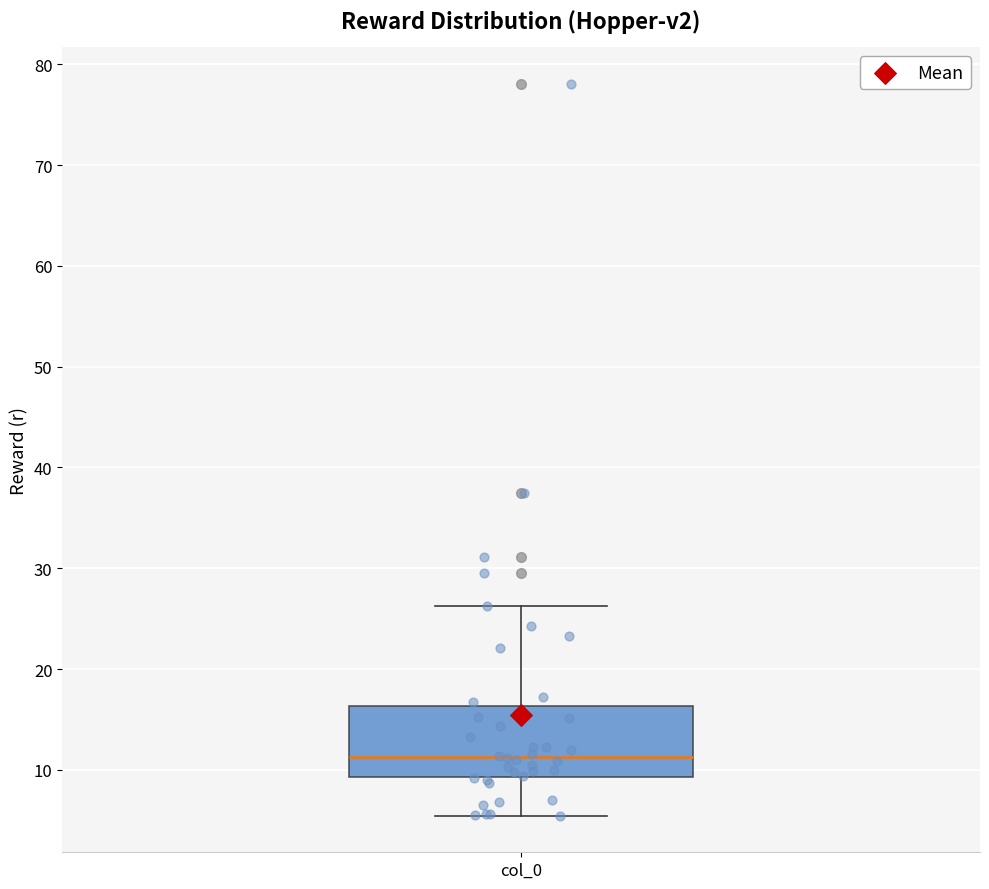

Where does the median line of the box for col_0 sit on the y-axis? The values are not printed on the chart, so give them approximately, as read against the axis.

11